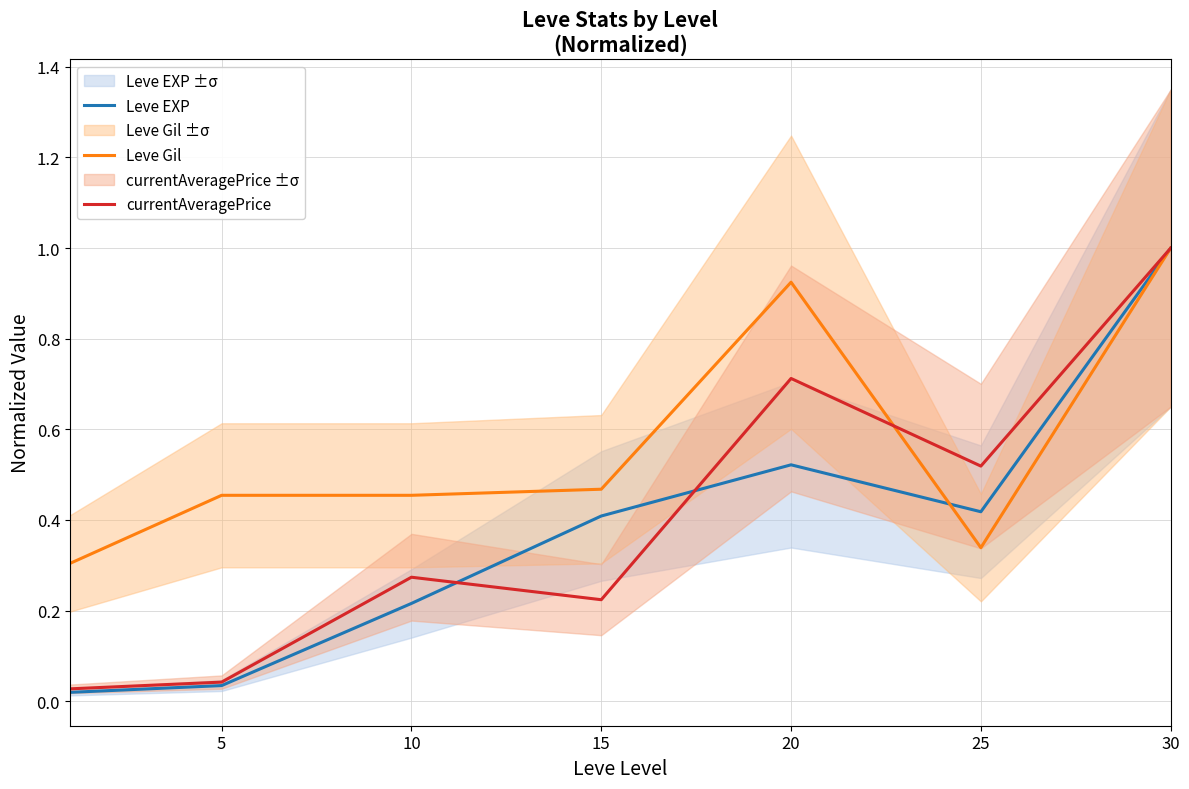

At how many categories does at least one series exceed 0?

7